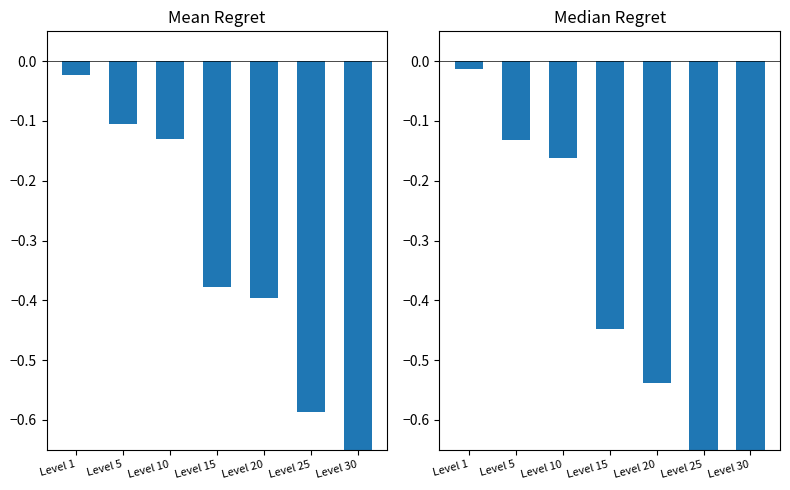

True or false: Mean Regret has a value of -0.2 at Level 30.

False